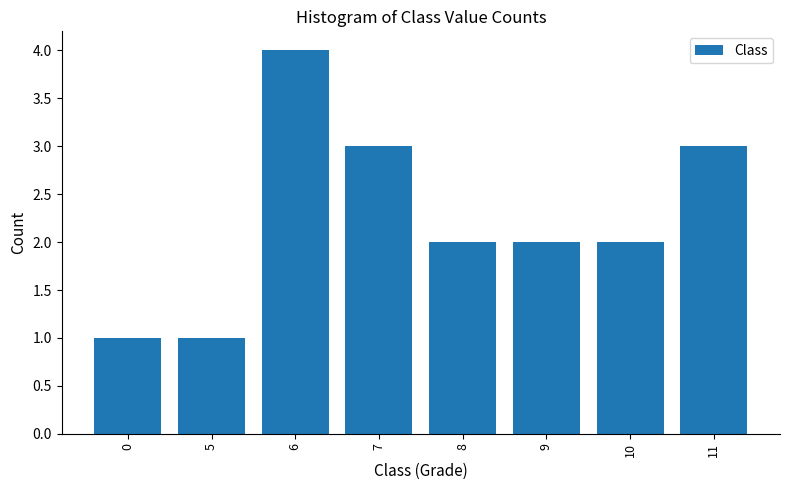

Reading right to left, extract all data points from this chart.

3	2	2	2	3	4	1	1